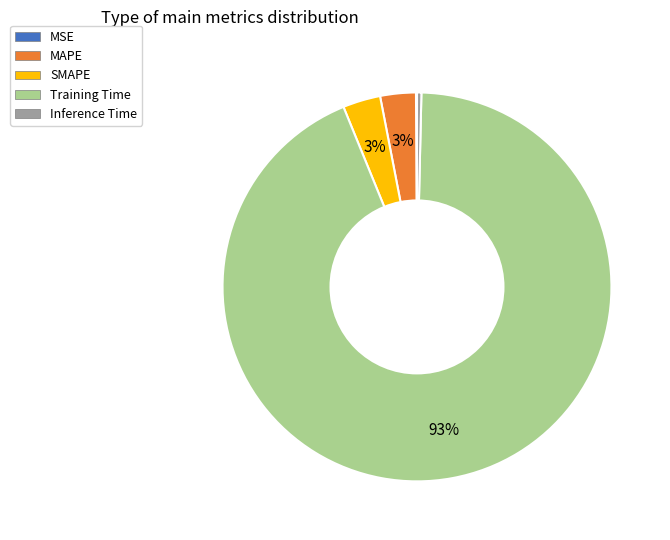

To the nearest percent, what portion does SMAPE represent?

3%